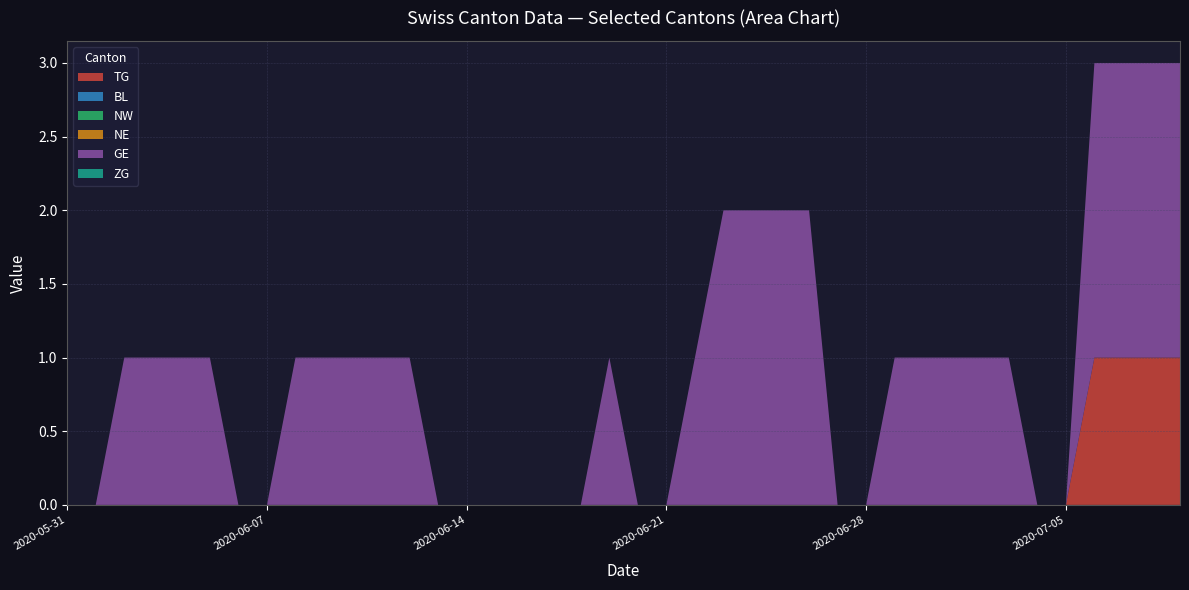

Reading left to right, what are all the values shown in this chart?

TG: 0	0	0	0	0	0	0	0	0	0	0	0	0	0	0	0	0	0	0	0	0	0	0	0	0	0	0	0	0	0	0	0	0	0	0	0	1	1	1	1
BL: 0	0	0	0	0	0	0	0	0	0	0	0	0	0	0	0	0	0	0	0	0	0	0	0	0	0	0	0	0	0	0	0	0	0	0	0	0	0	0	0
NW: 0	0	0	0	0	0	0	0	0	0	0	0	0	0	0	0	0	0	0	0	0	0	0	0	0	0	0	0	0	0	0	0	0	0	0	0	0	0	0	0
NE: 0	0	0	0	0	0	0	0	0	0	0	0	0	0	0	0	0	0	0	0	0	0	0	0	0	0	0	0	0	0	0	0	0	0	0	0	0	0	0	0
GE: 0	0	1	1	1	1	0	0	1	1	1	1	1	0	0	0	0	0	0	1	0	0	1	2	2	2	2	0	0	1	1	1	1	1	0	0	2	2	2	2
ZG: 0	0	0	0	0	0	0	0	0	0	0	0	0	0	0	0	0	0	0	0	0	0	0	0	0	0	0	0	0	0	0	0	0	0	0	0	0	0	0	0